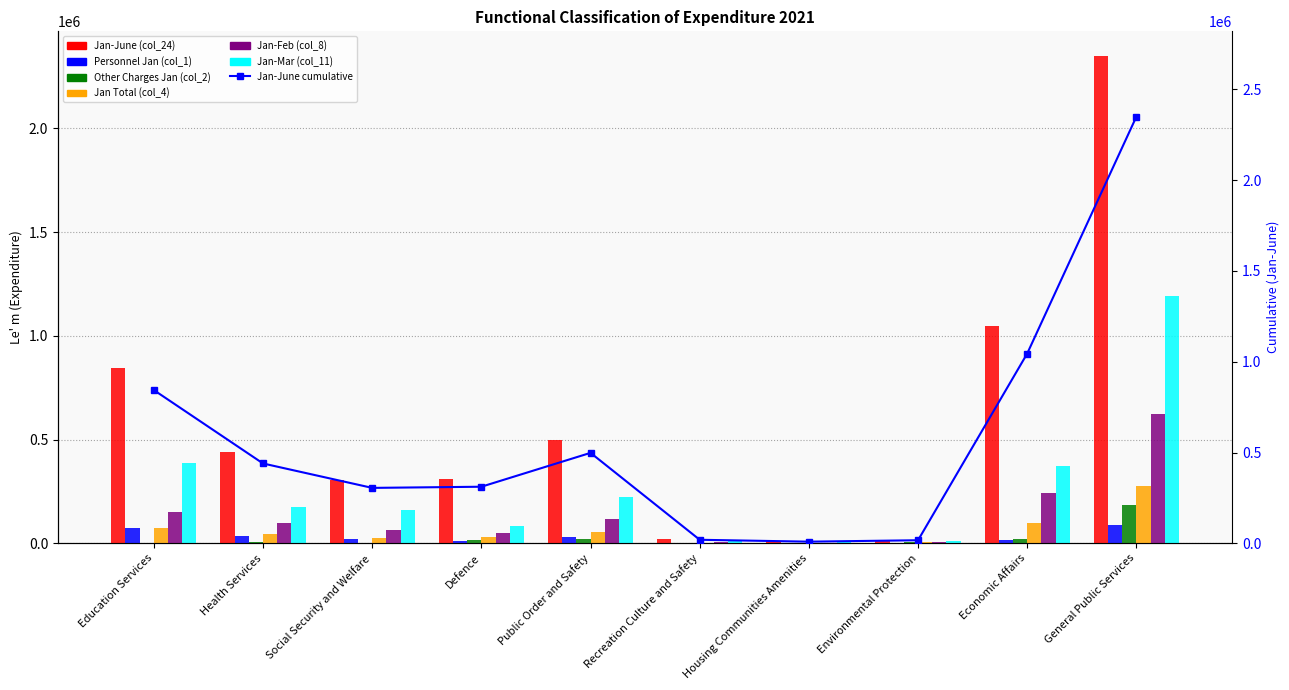

At Defence, list the series in order from smallest to largest.

Personnel Jan (col_1), Other Charges Jan (col_2), Jan Total (col_4), Jan-Feb (col_8), Jan-Mar (col_11), Jan-June (col_24)